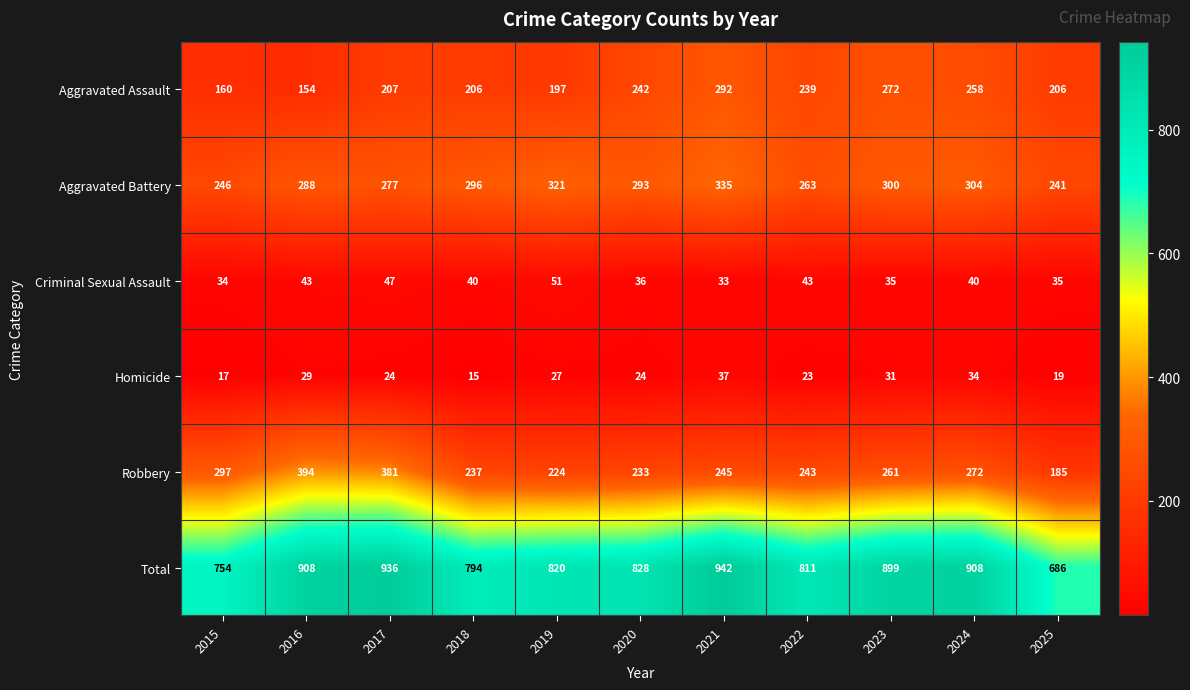

What is the total value across all series at 2018?

1588